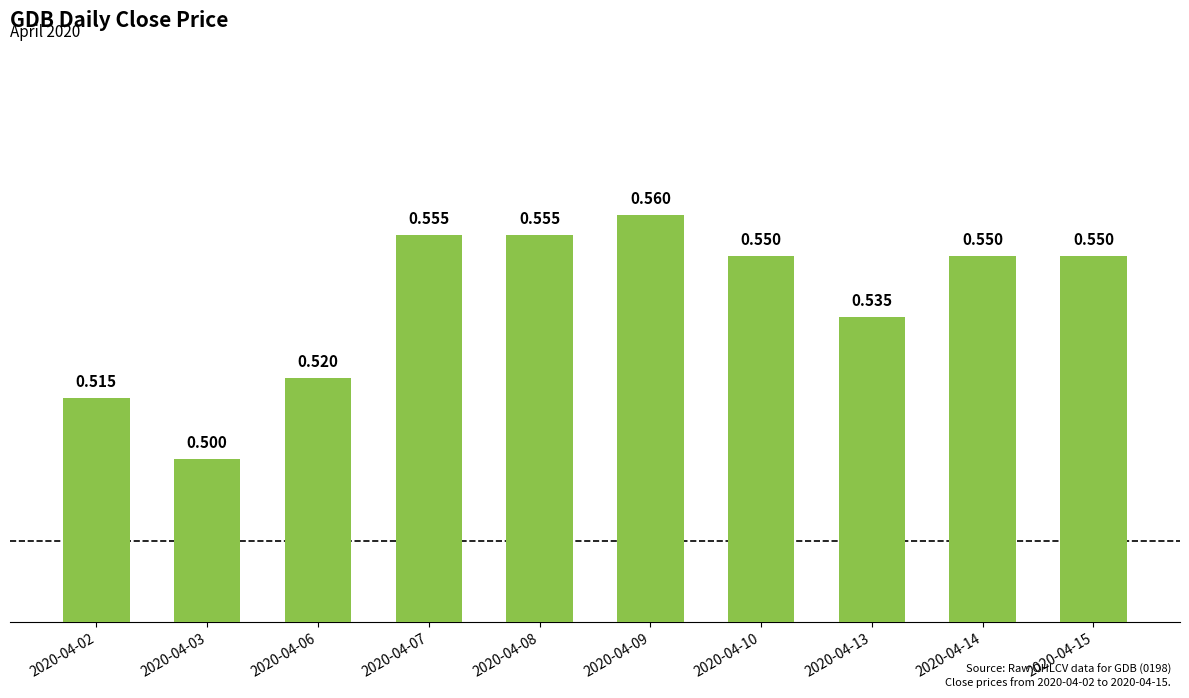

Does the chart contain any negative values?

No